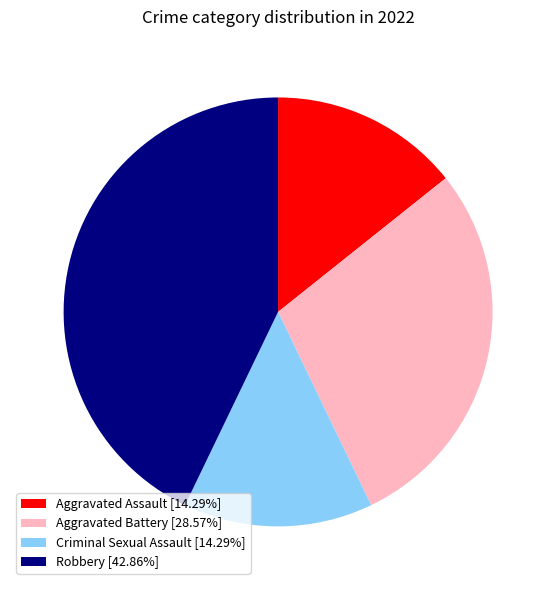

Do Aggravated Battery [28.57%] and Criminal Sexual Assault [14.29%] together represent more than half of the pie?

No